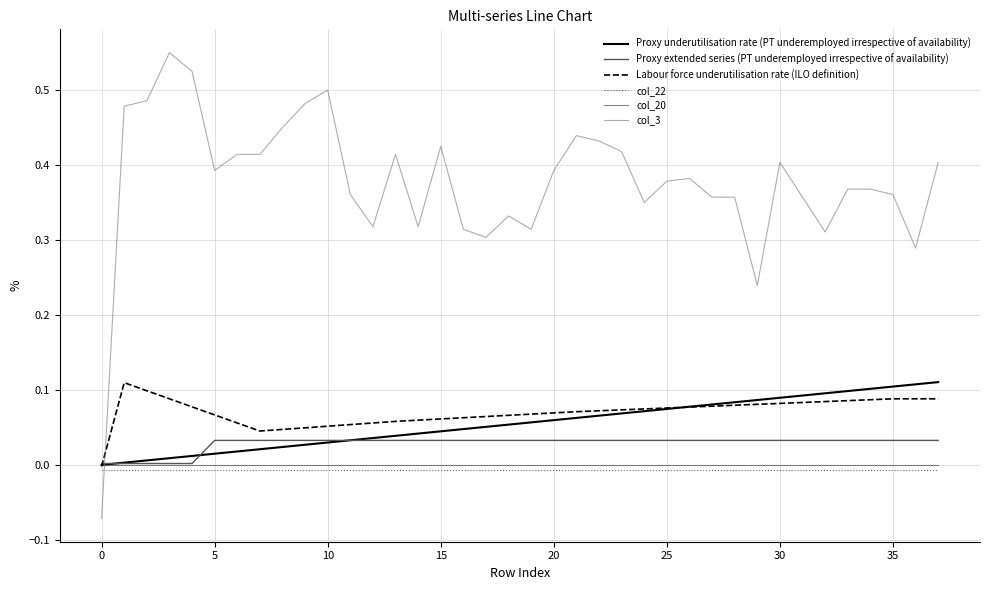

How many distinct data groups are displayed?

6